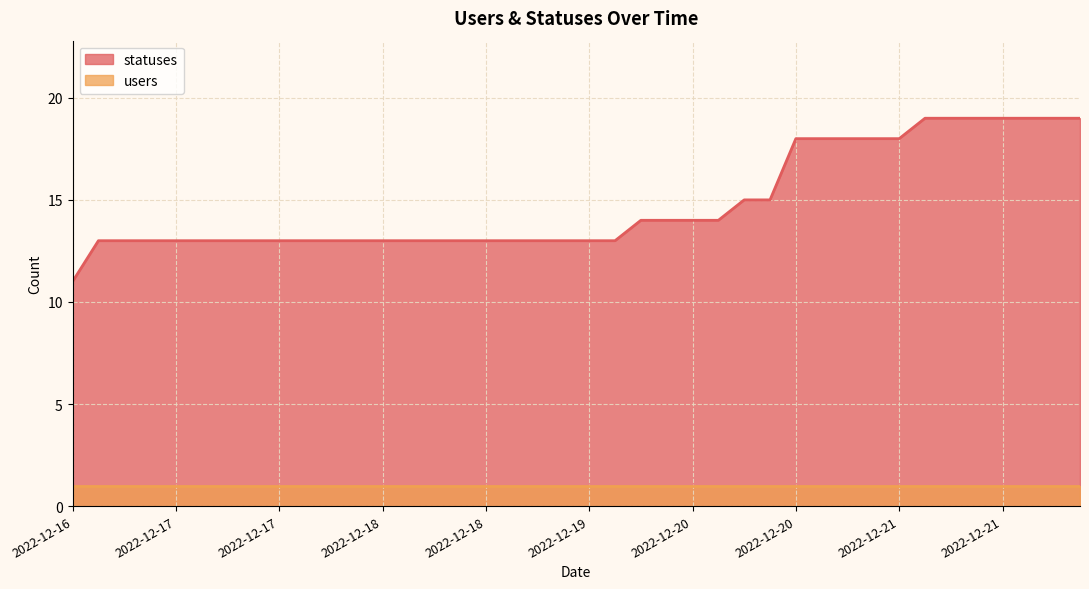

What is the value of the 7th point from the left?

13